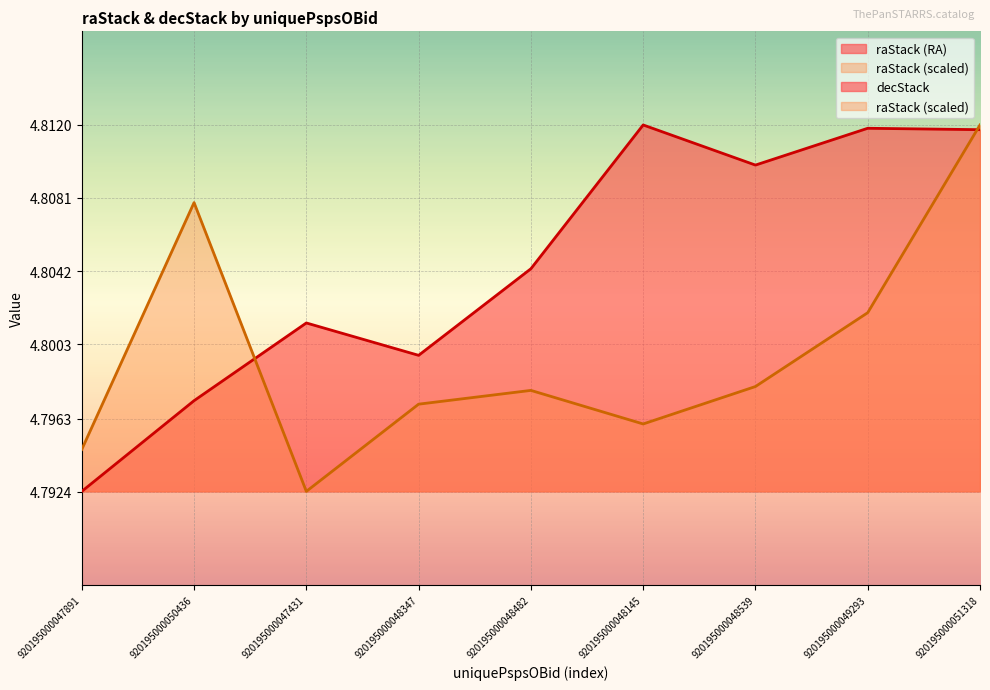

Reading left to right, transcribe all the data shown in this chart.

raStack: 4.8	4.8	4.8	4.8	4.8	4.8	4.8	4.8	4.8
decStack: 4.8	4.8	4.8	4.8	4.8	4.8	4.8	4.8	4.8